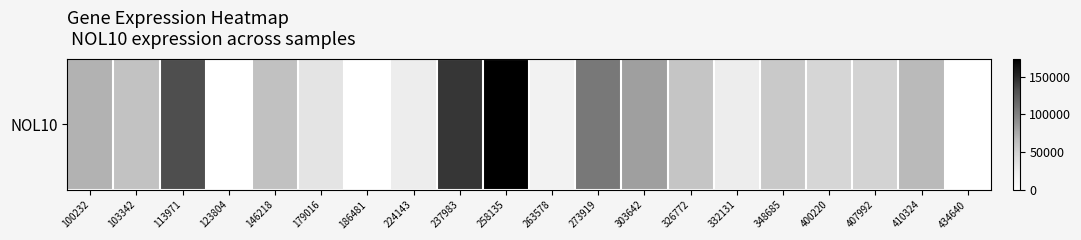

Reading right to left, transcribe all the data shown in this chart.

434640=0	410324=67112	407992=47554	400220=45863	348685=55524	332131=25038	326772=59044	303642=81991	273919=105153	263578=18115	258135=173782	237983=143461	224143=24029	186481=0	179016=32700	146218=61440	123804=0	113971=132097	103342=60601	100232=70614